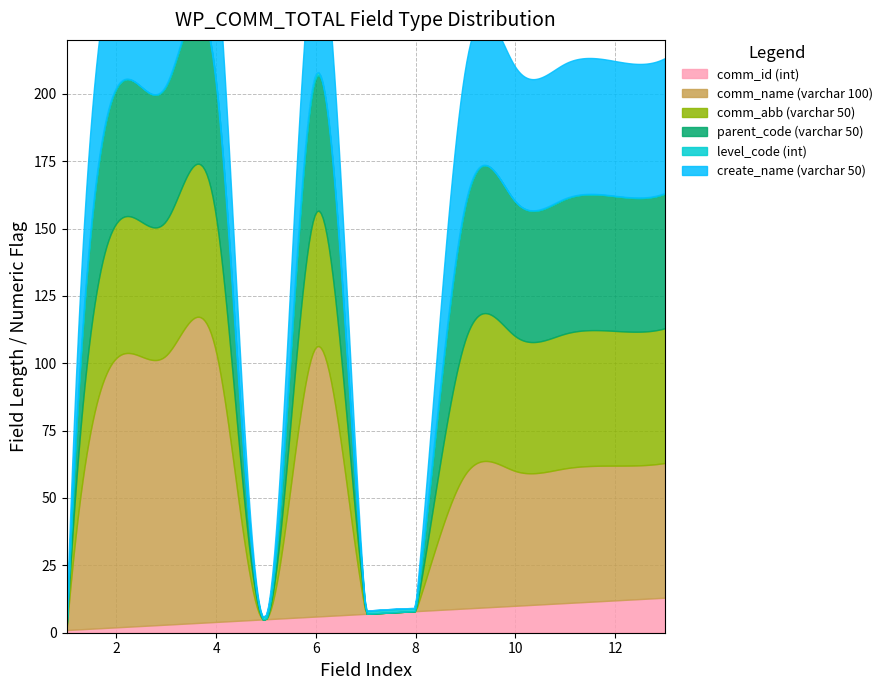

How many series are shown in this chart?

6